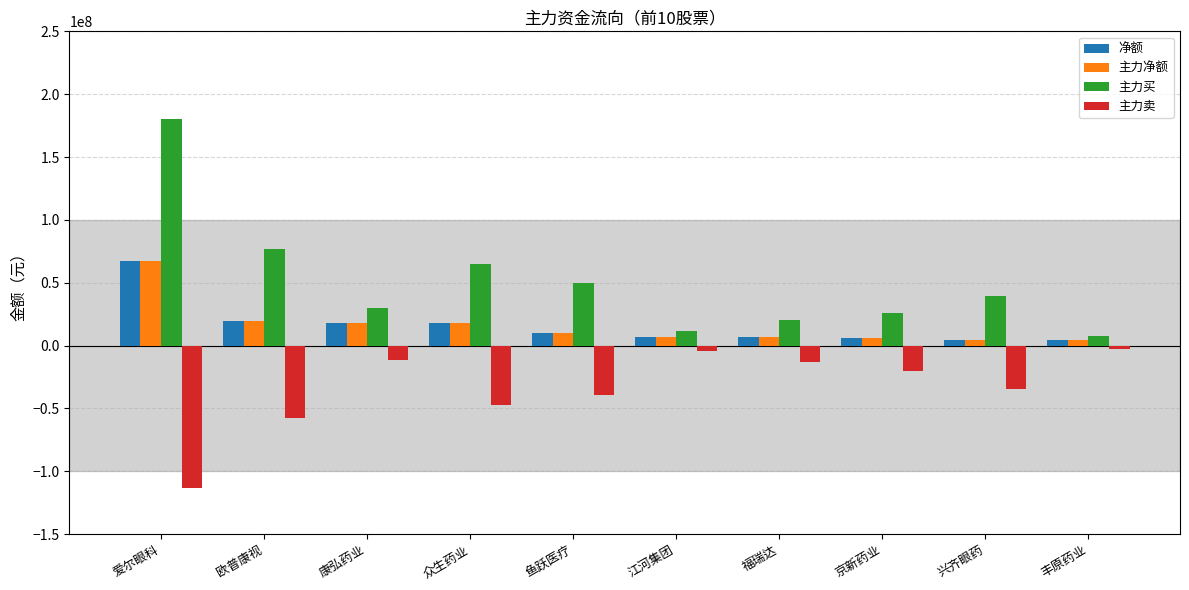

How many bars are there in total?

40